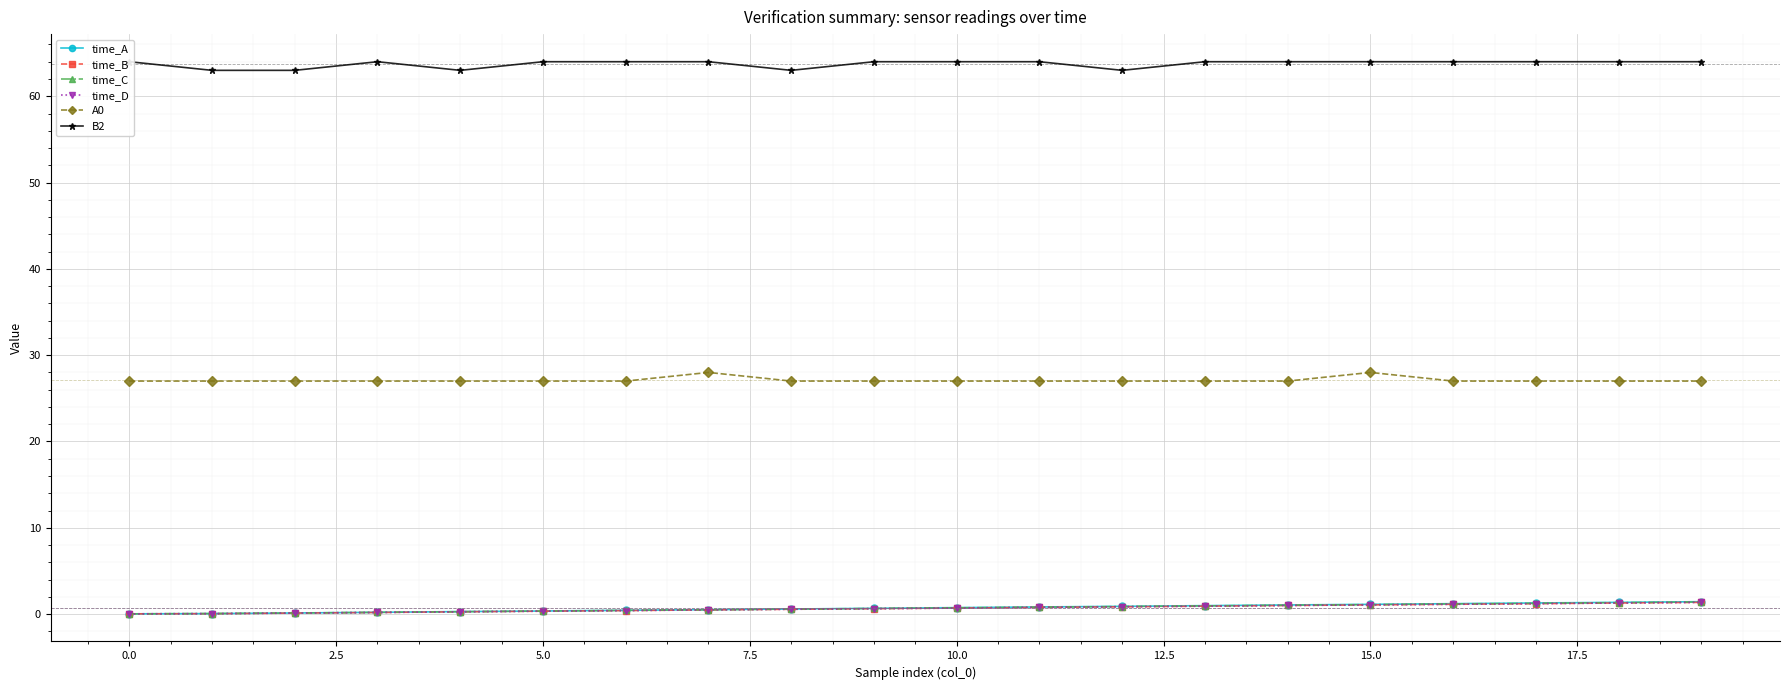

Is the value of time_A at 11 greater than the value of time_C at 7.5?

Yes